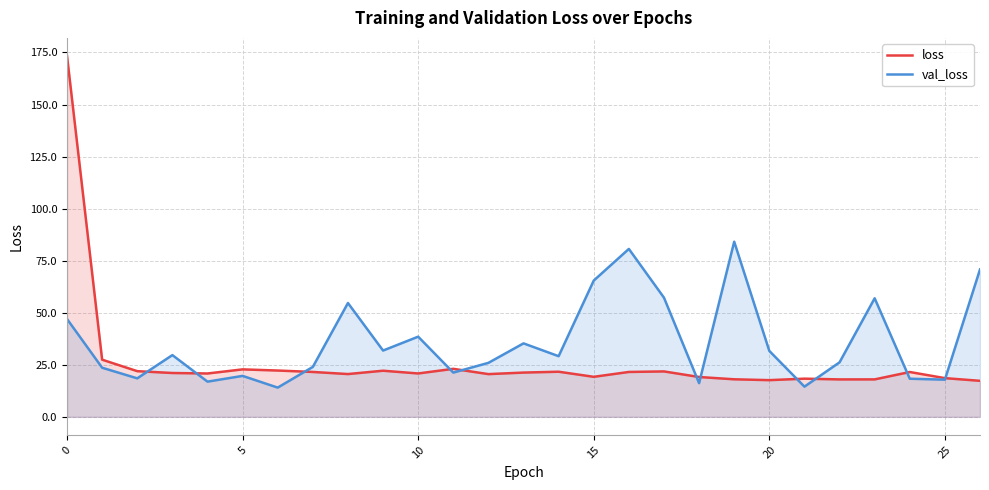

What is the spread (max minus min) of values at 26?

53.5